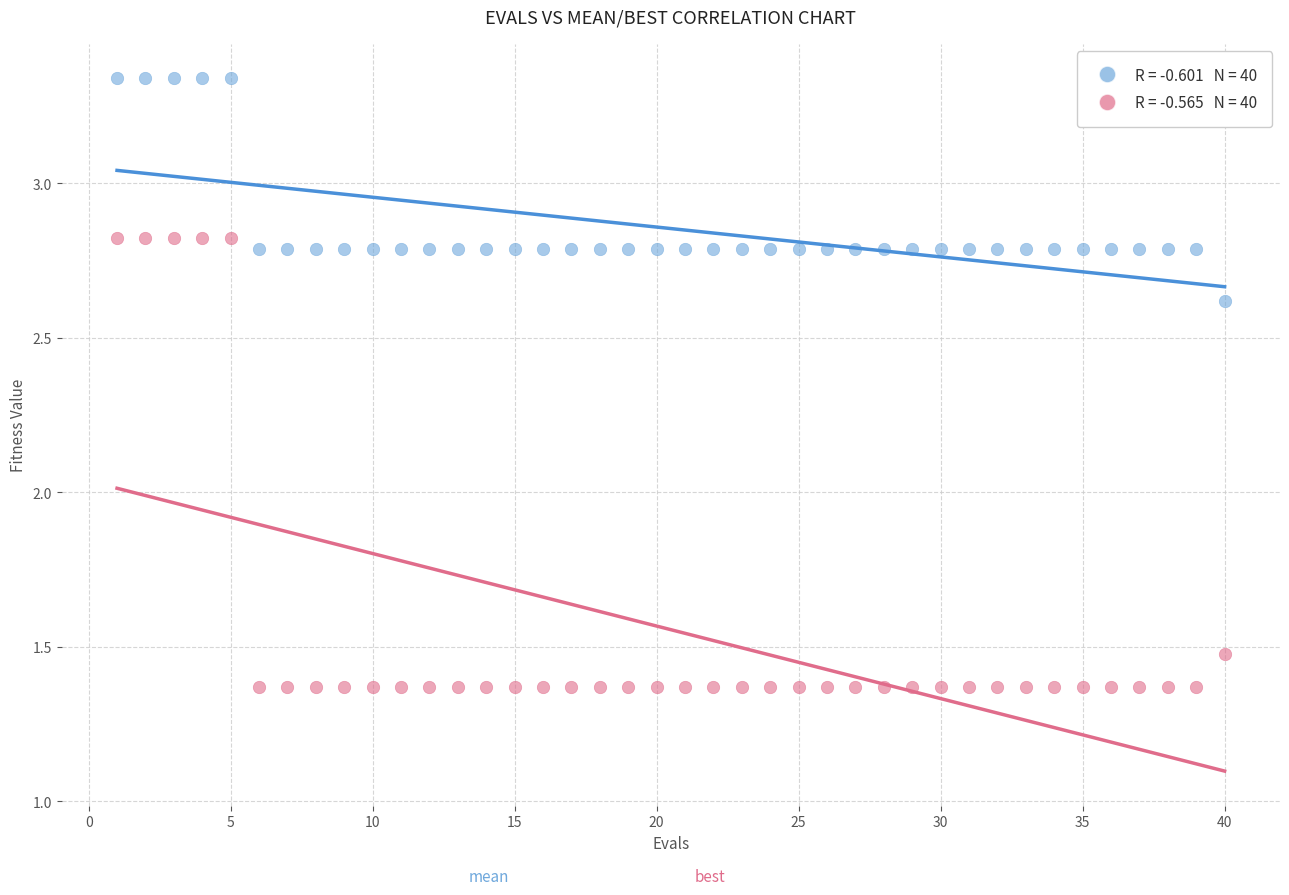

Across all data points, what is the range of X values (max minus min)?

39.0